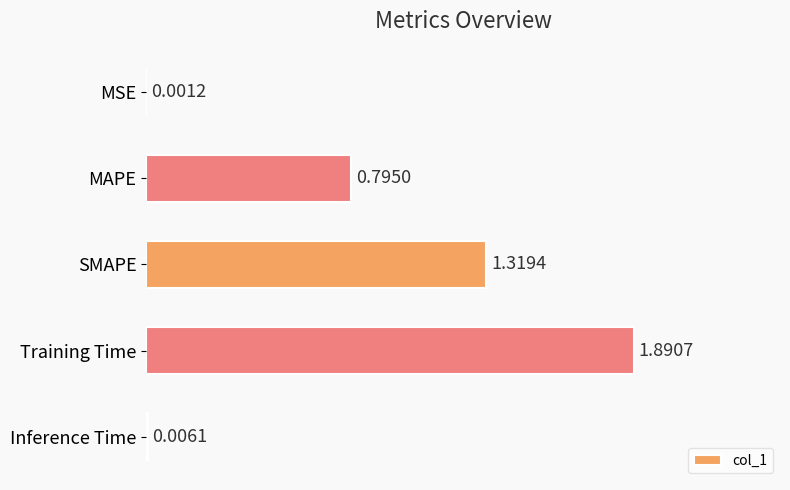

What is the change in value from MAPE to SMAPE?

+0.5